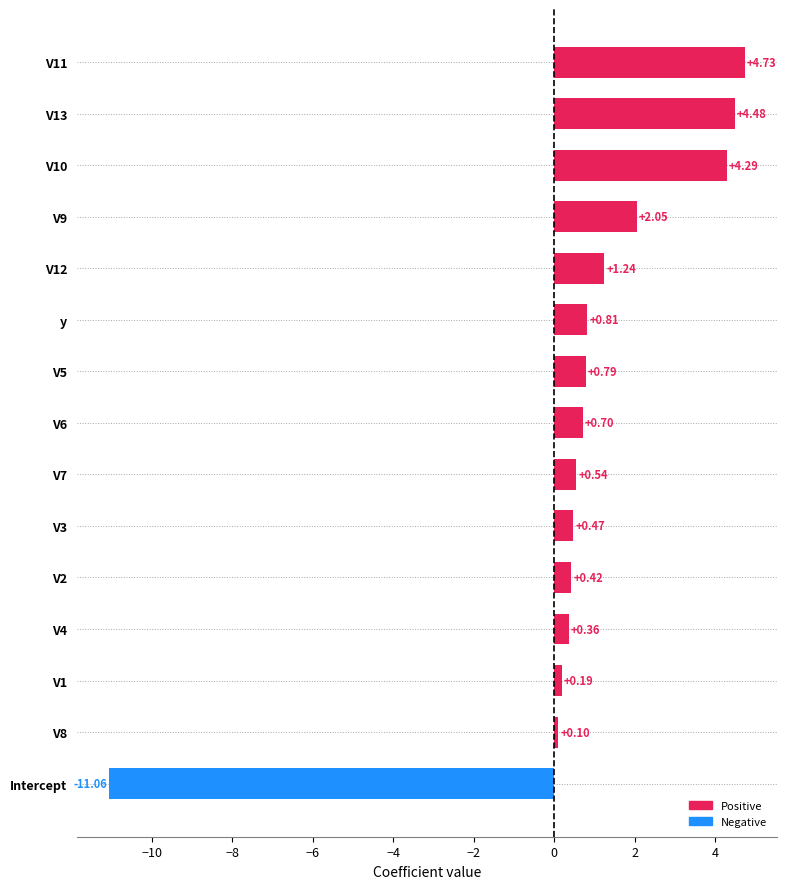

How many distinct data groups are displayed?

1